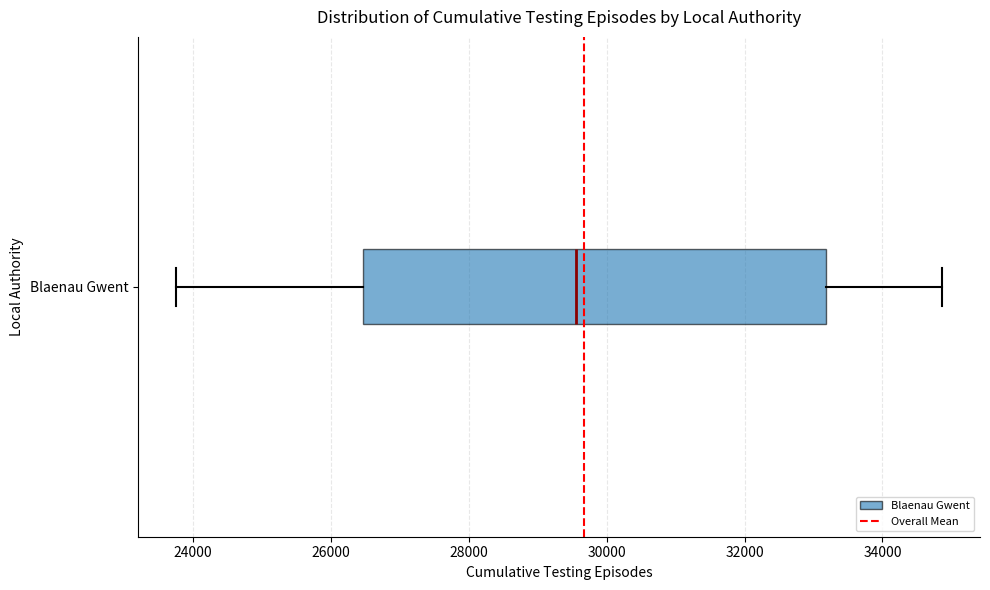

Read this box plot against the x-axis: the position of the median line, the range covered by the box, and the ends of both whiskers. The values are not printed on the chart, so give them approximately, as read against the axis.

median 29600, box 26400 to 33200, whiskers 23800 to 34800